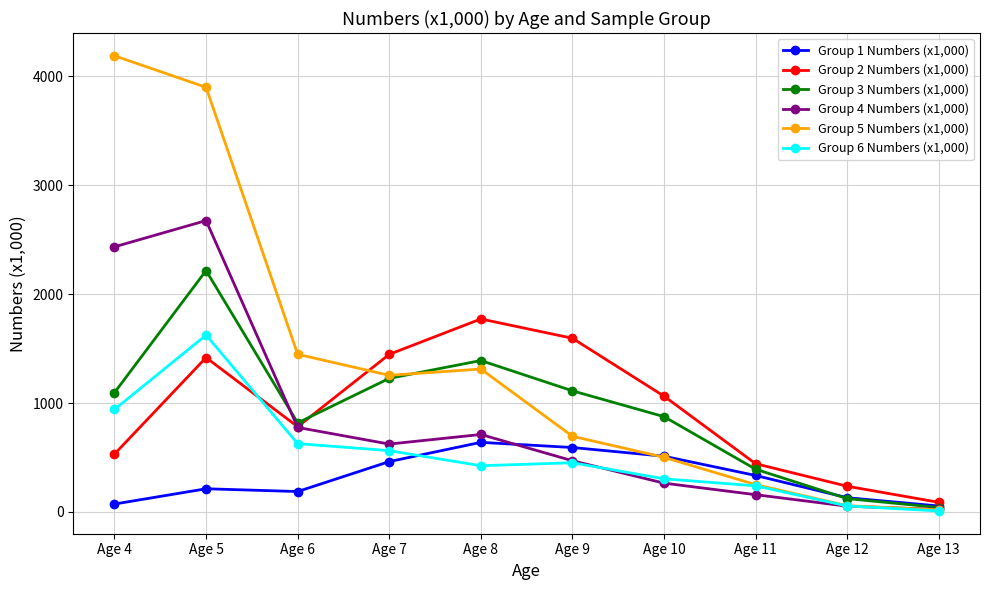

How many lines are shown in the chart?

6